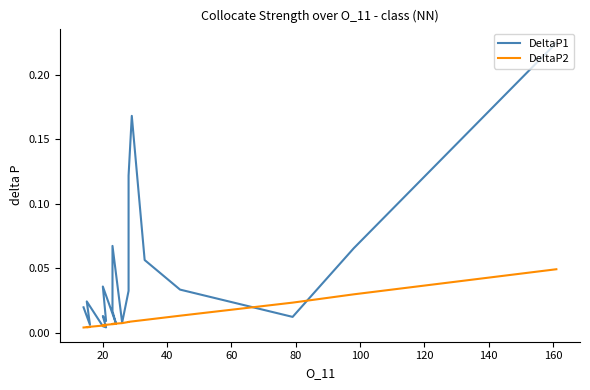

What is the sum of all DeltaP1 values?

0.9